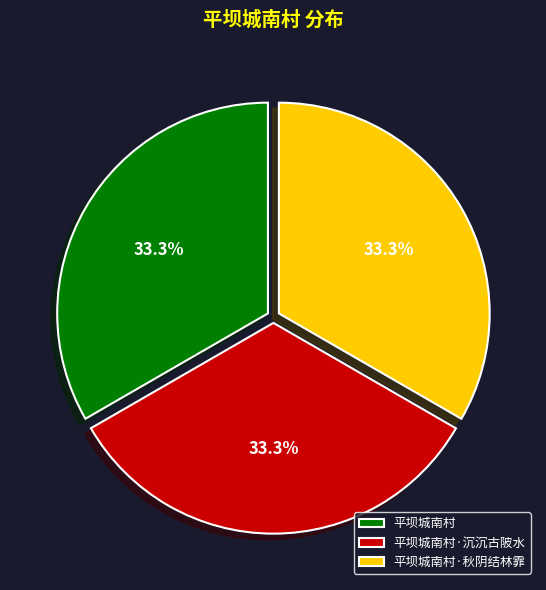

Approximately how many times larger is the value at 平坝城南村·沉沉古陂水 compared to 平坝城南村?

1.0